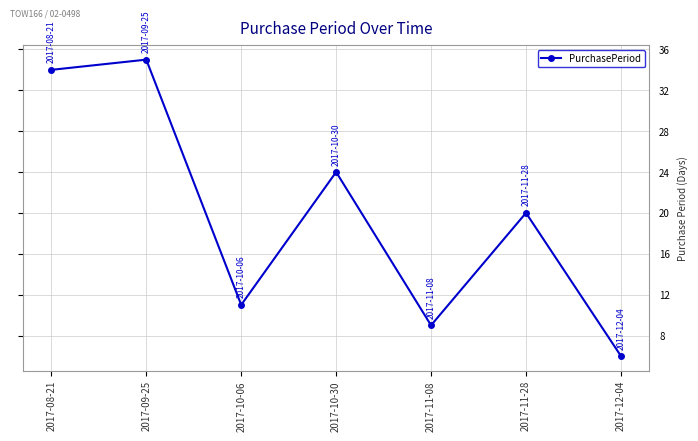

Does the chart display data point markers on the line(s)?

Yes